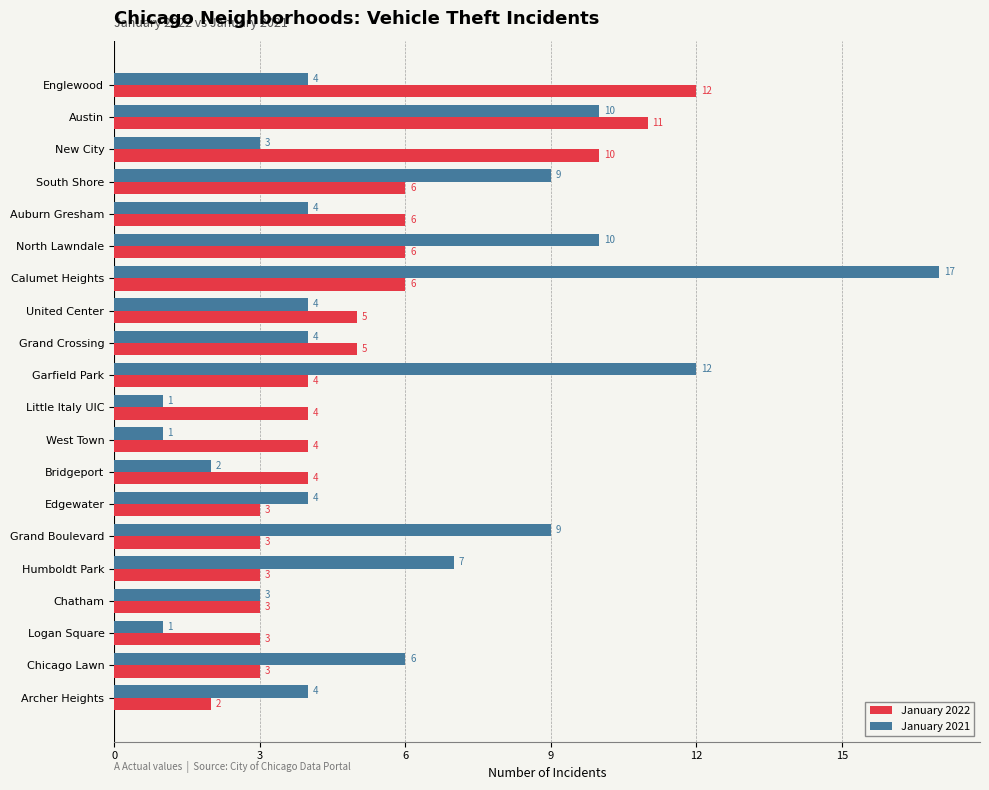

What is the average value of the January 2022 series?

5